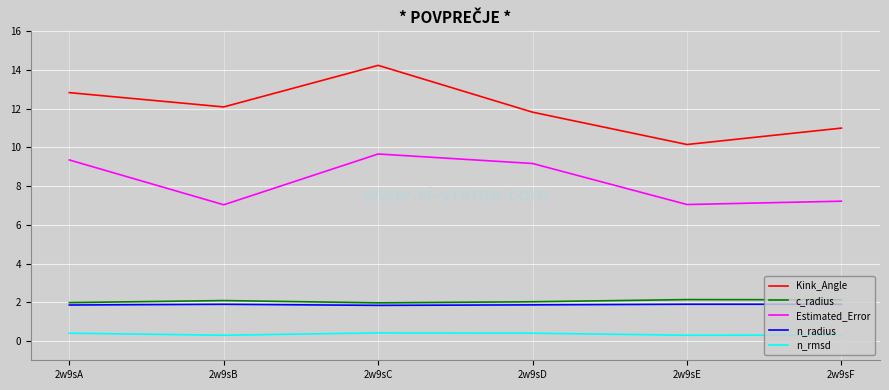

At which label does Kink_Angle reach its peak?

2w9sC